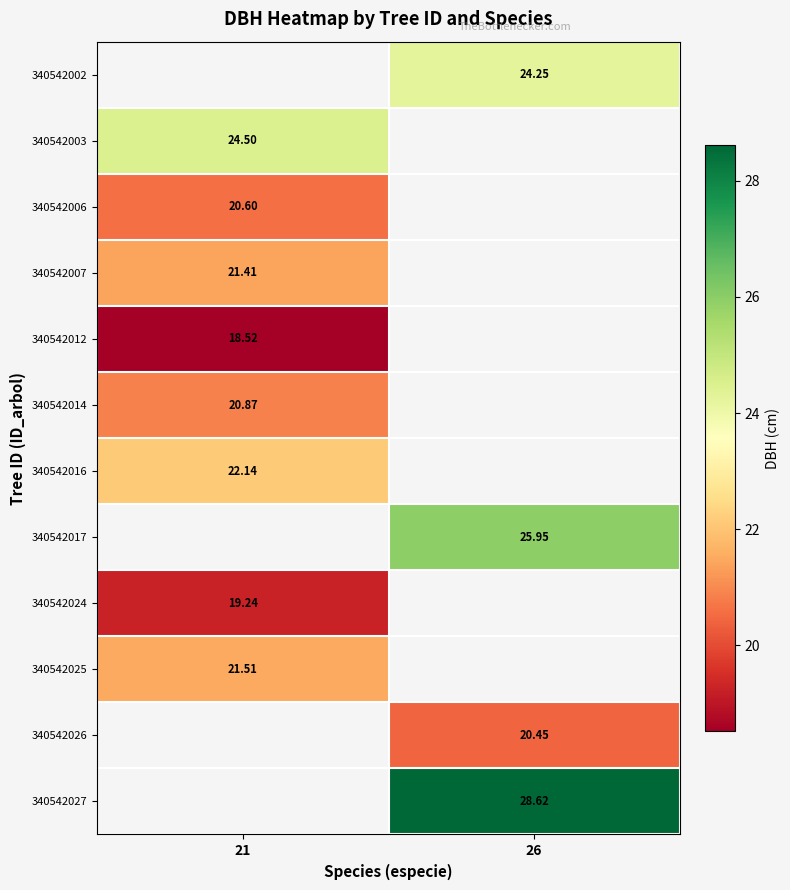

Which has a higher value, 21 or 26?

26